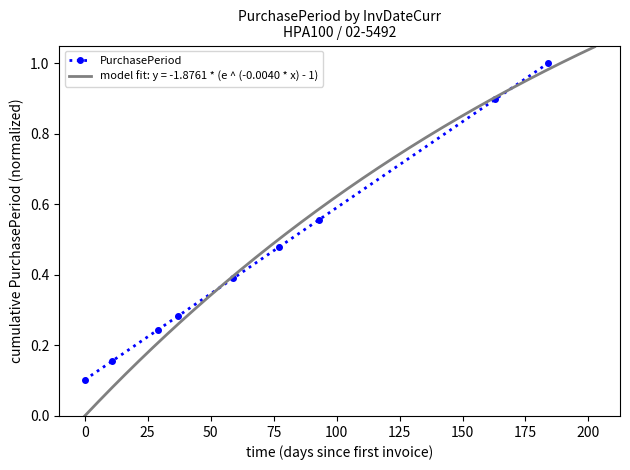

True or false: PurchasePeriod has more than 0 points higher than both neighbors.

False